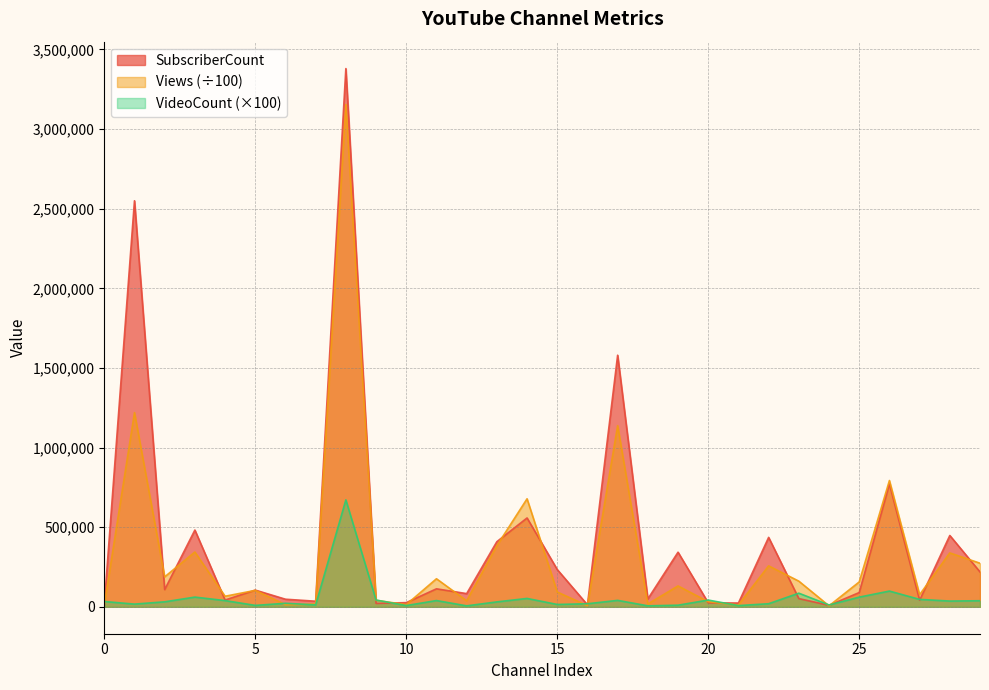

The value of VideoCount at 10 is 5235.4. True or false?

False